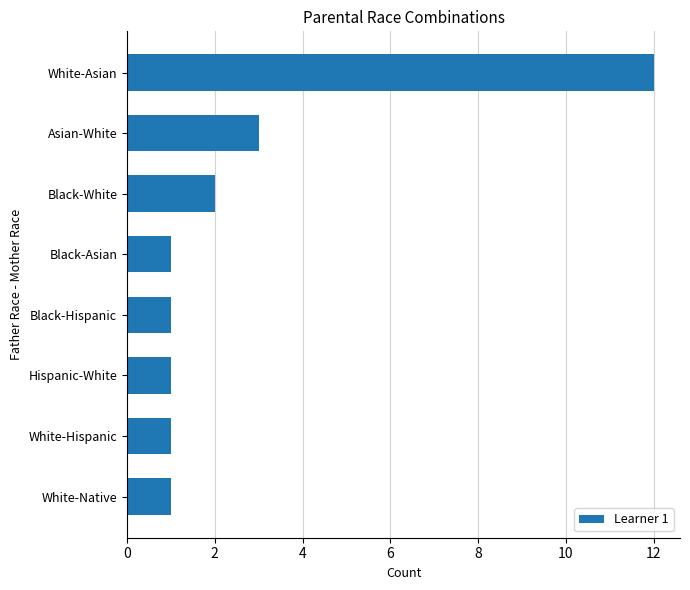

Reading top to bottom, transcribe all the data shown in this chart.

12	3	2	1	1	1	1	1